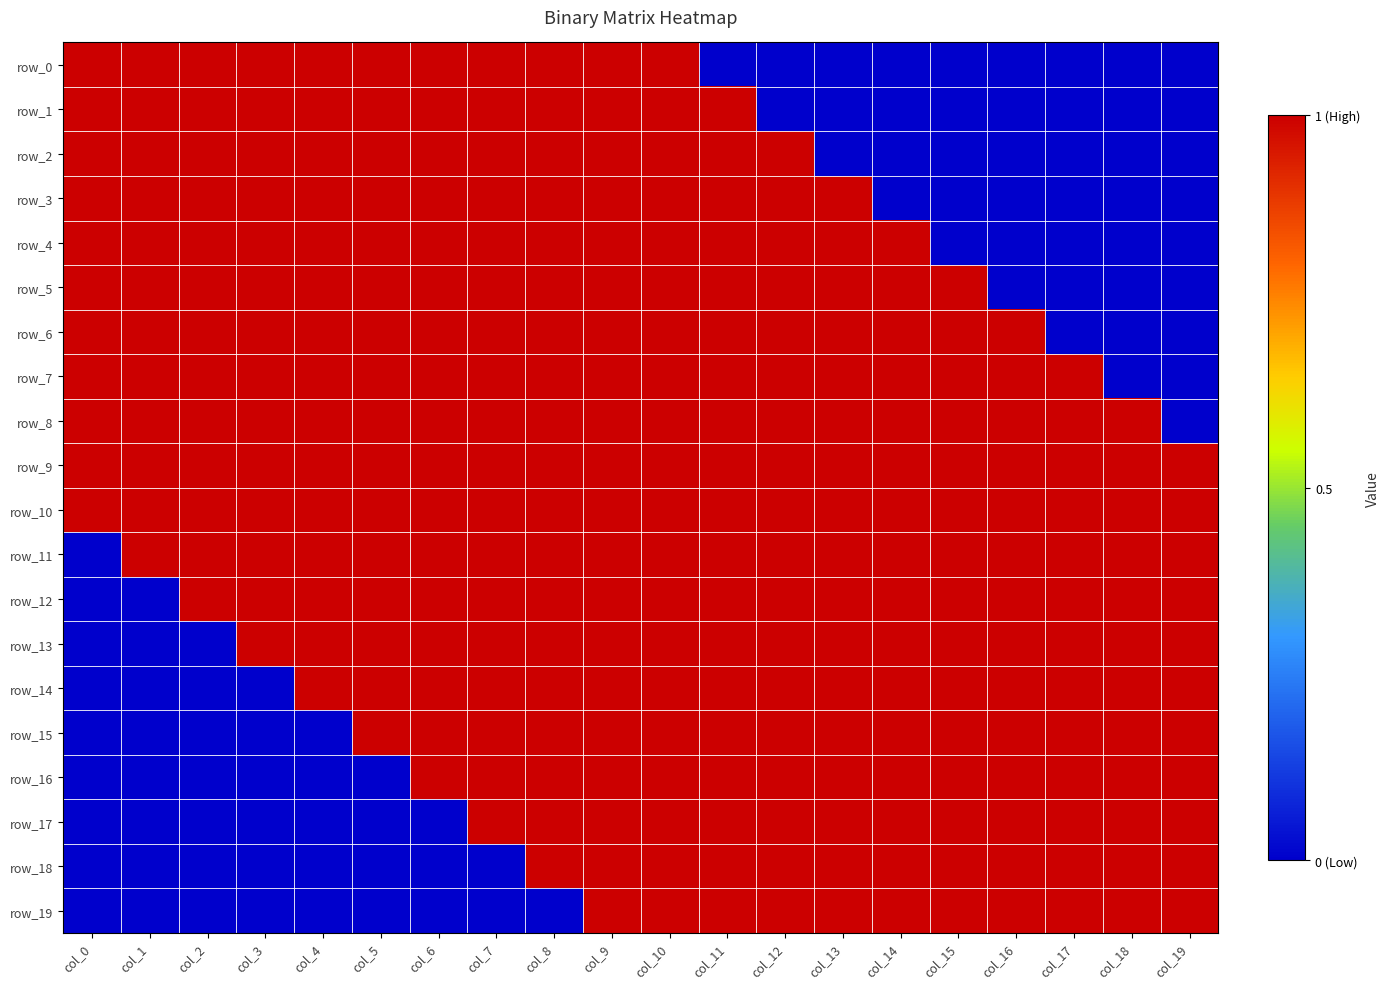

How many data points in row_0 are less than 1?

9